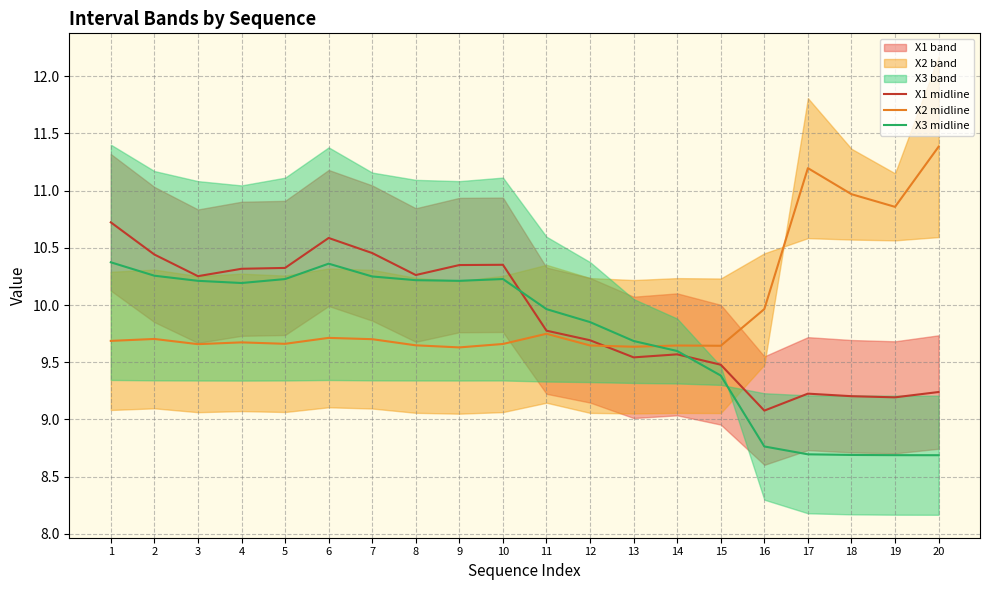

Rank the series by their maximum value, from highest to lowest.

X2 midline, X1 midline, X3 midline